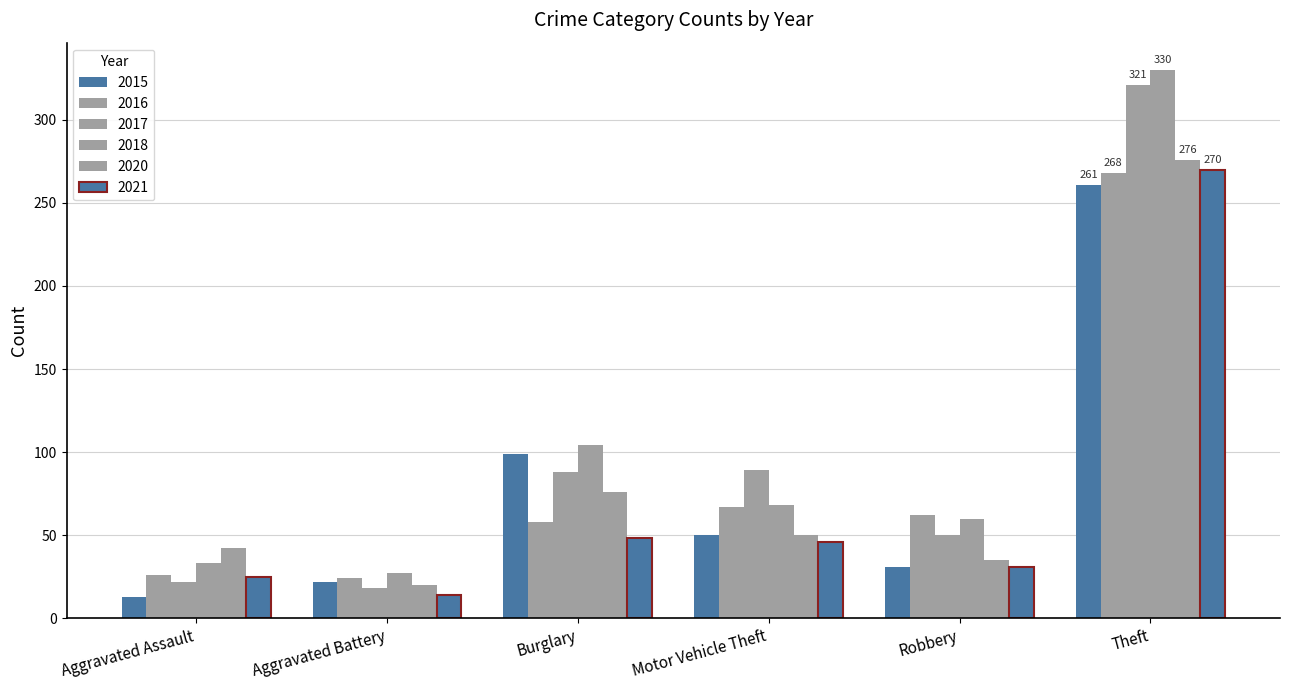

Which has a higher value, Motor Vehicle Theft or Theft?

Theft